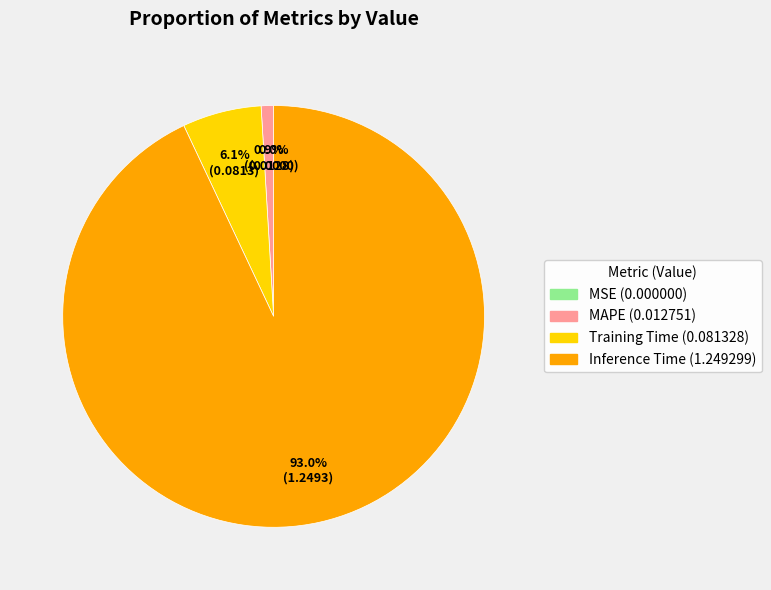

True or false: MSE accounts for 1% of the total.

False